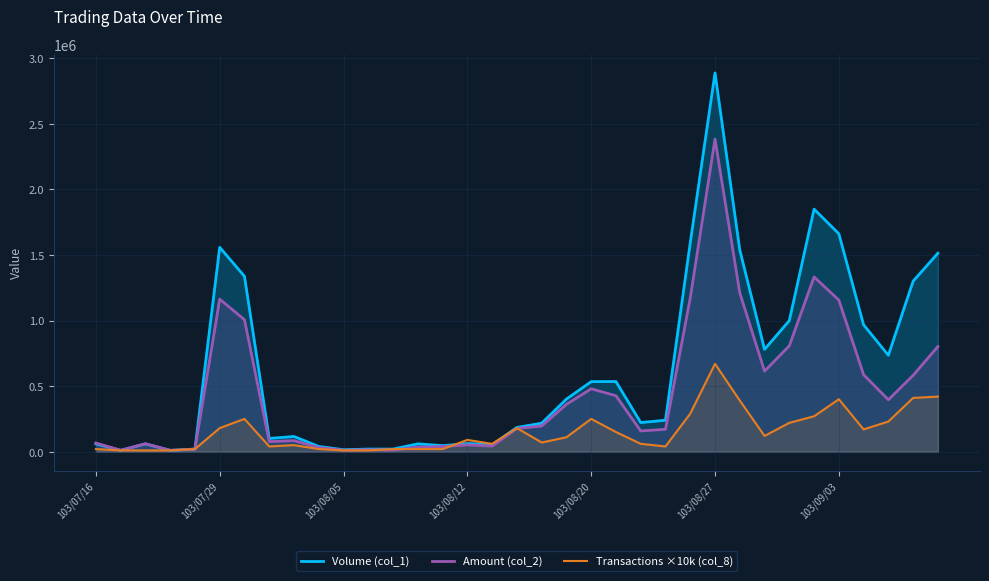

Rank the series by their maximum value, from lowest to highest.

Transactions ×10k (col_8), Amount (col_2), Volume (col_1)